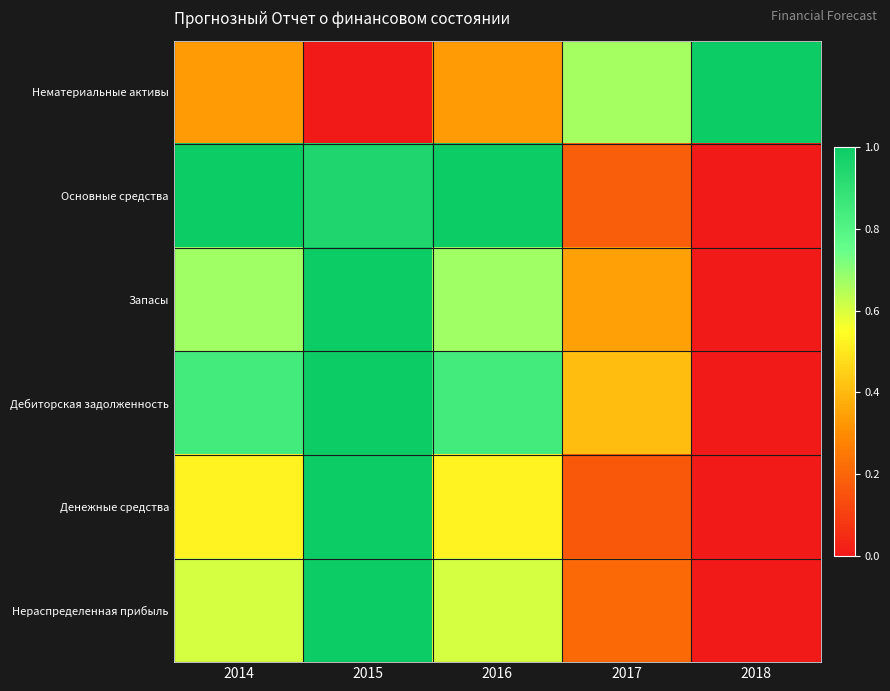

Reading right to left, extract all data points from this chart.

Нематериальные активы: 2018=1.0	2017=0.7	2016=0.3	2015=0.0	2014=0.3
Основные средства: 2018=0.0	2017=0.2	2016=1.0	2015=0.9	2014=1.0
Запасы: 2018=0.0	2017=0.3	2016=0.7	2015=1.0	2014=0.7
Дебиторская задолженность: 2018=0.0	2017=0.4	2016=0.8	2015=1.0	2014=0.8
Денежные средства: 2018=0.0	2017=0.2	2016=0.5	2015=1.0	2014=0.5
Нераспределенная прибыль: 2018=0.0	2017=0.2	2016=0.6	2015=1.0	2014=0.6